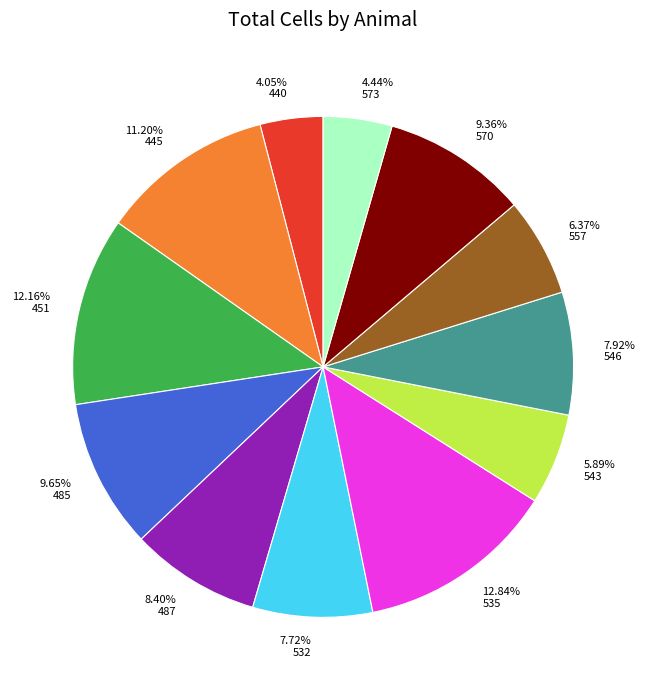

To the nearest percent, what is the combined percentage of 485 and 445?

21%